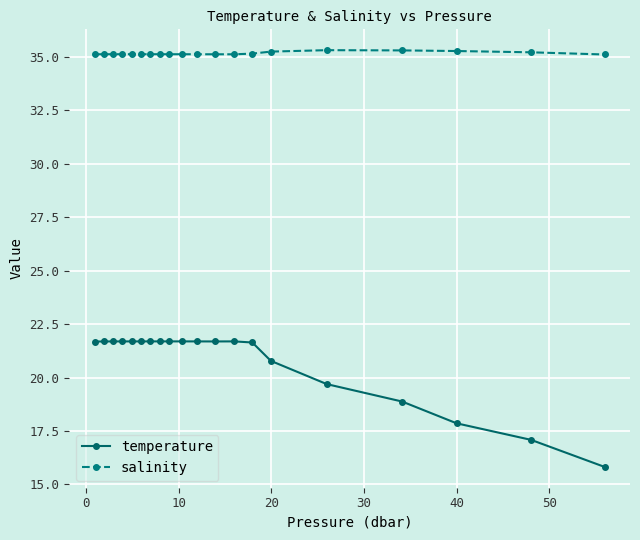

What are all the series names shown in the legend?

temperature, salinity